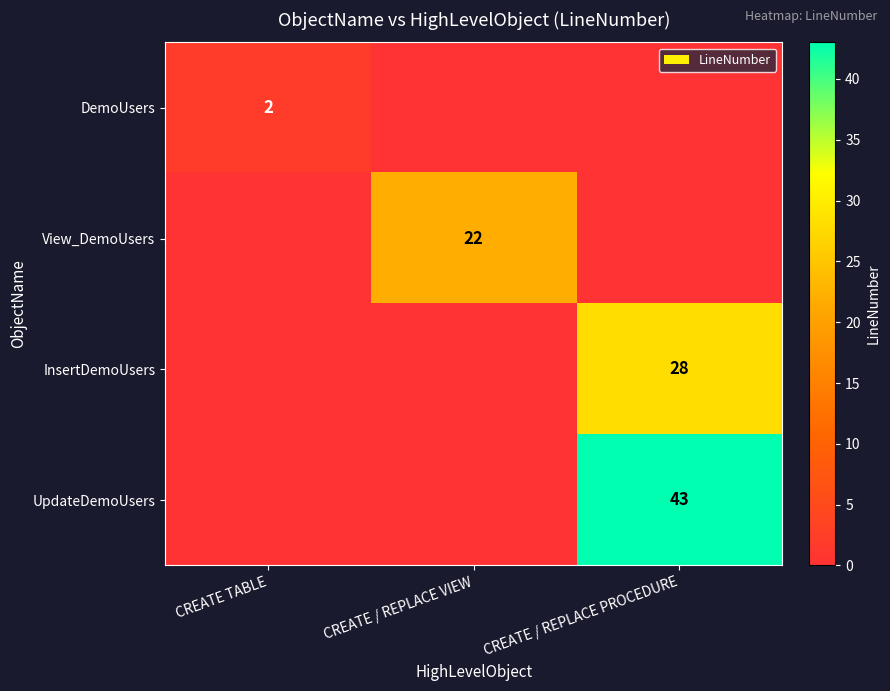

At how many categories does at least one series exceed 11?

2